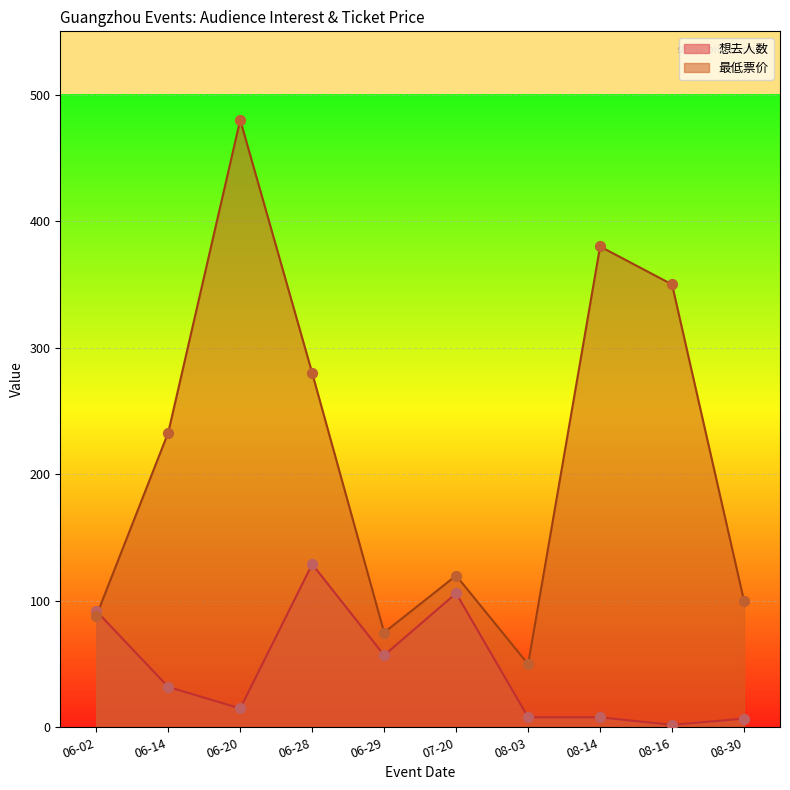

What are all the series names shown in the legend?

想去人数, 最低票价